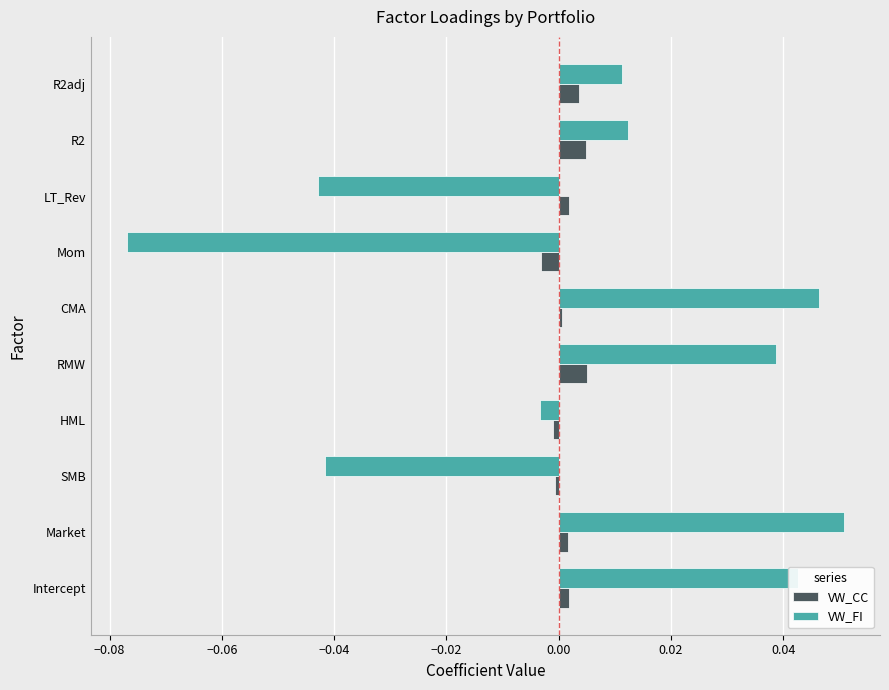

Is the value of VW_FI at R2adj greater than the value of VW_CC at R2?

Yes